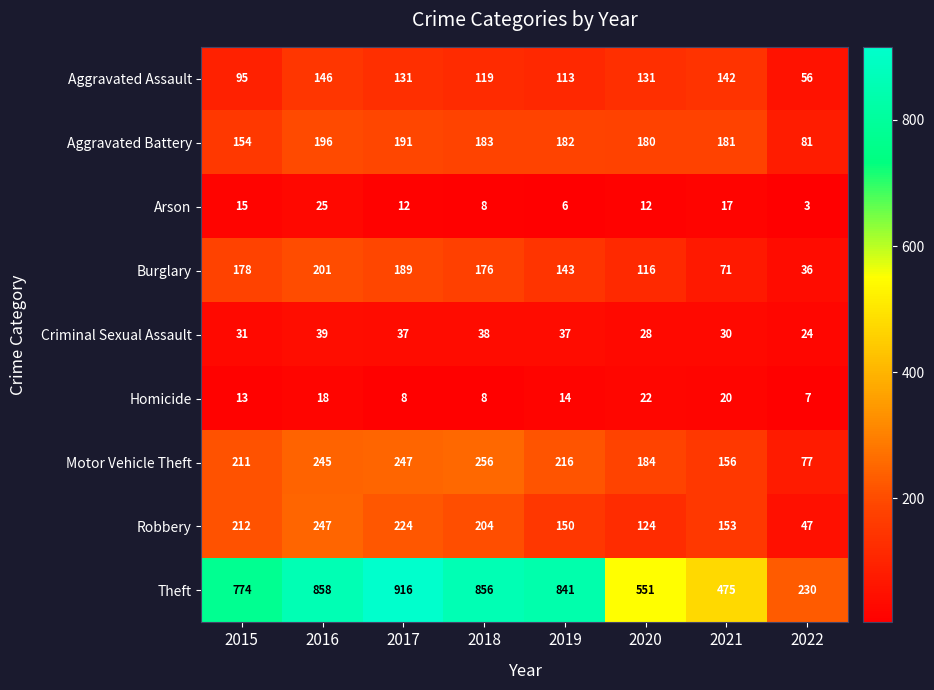

Count the number of data series in this chart.

9